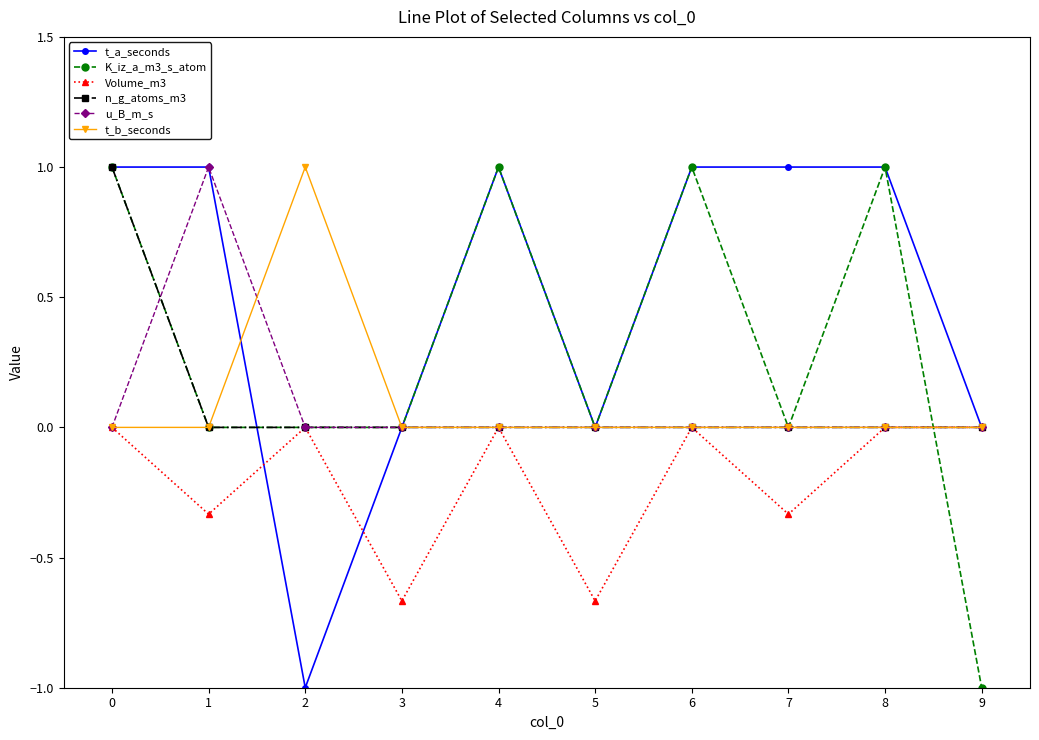

What is the value of the t_a_seconds point at the 8th from the left?

1.0